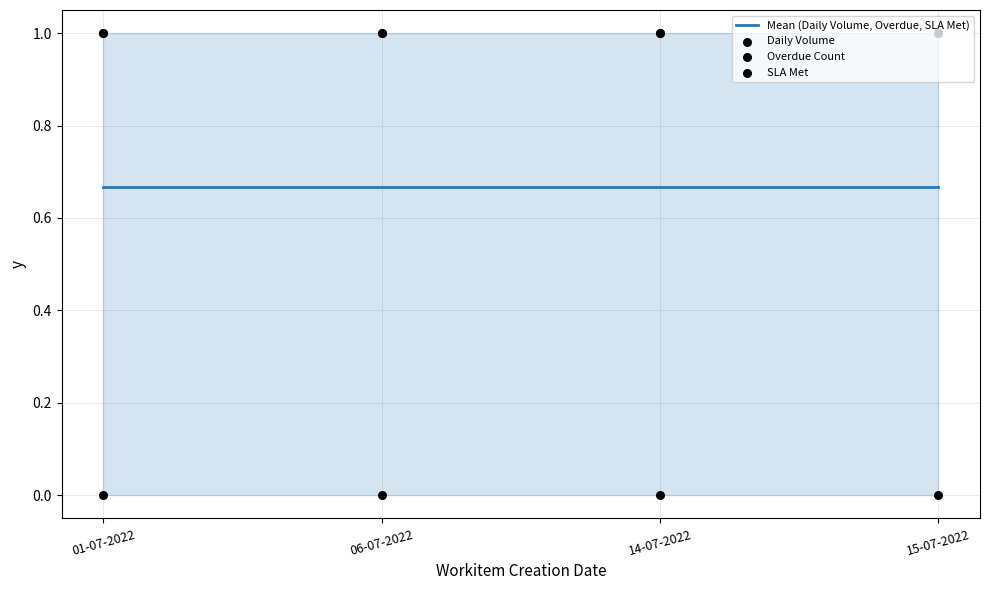

What are all the series names shown in the legend?

Mean (Daily Volume, Overdue, SLA Met), Daily Volume, Overdue Count, SLA Met